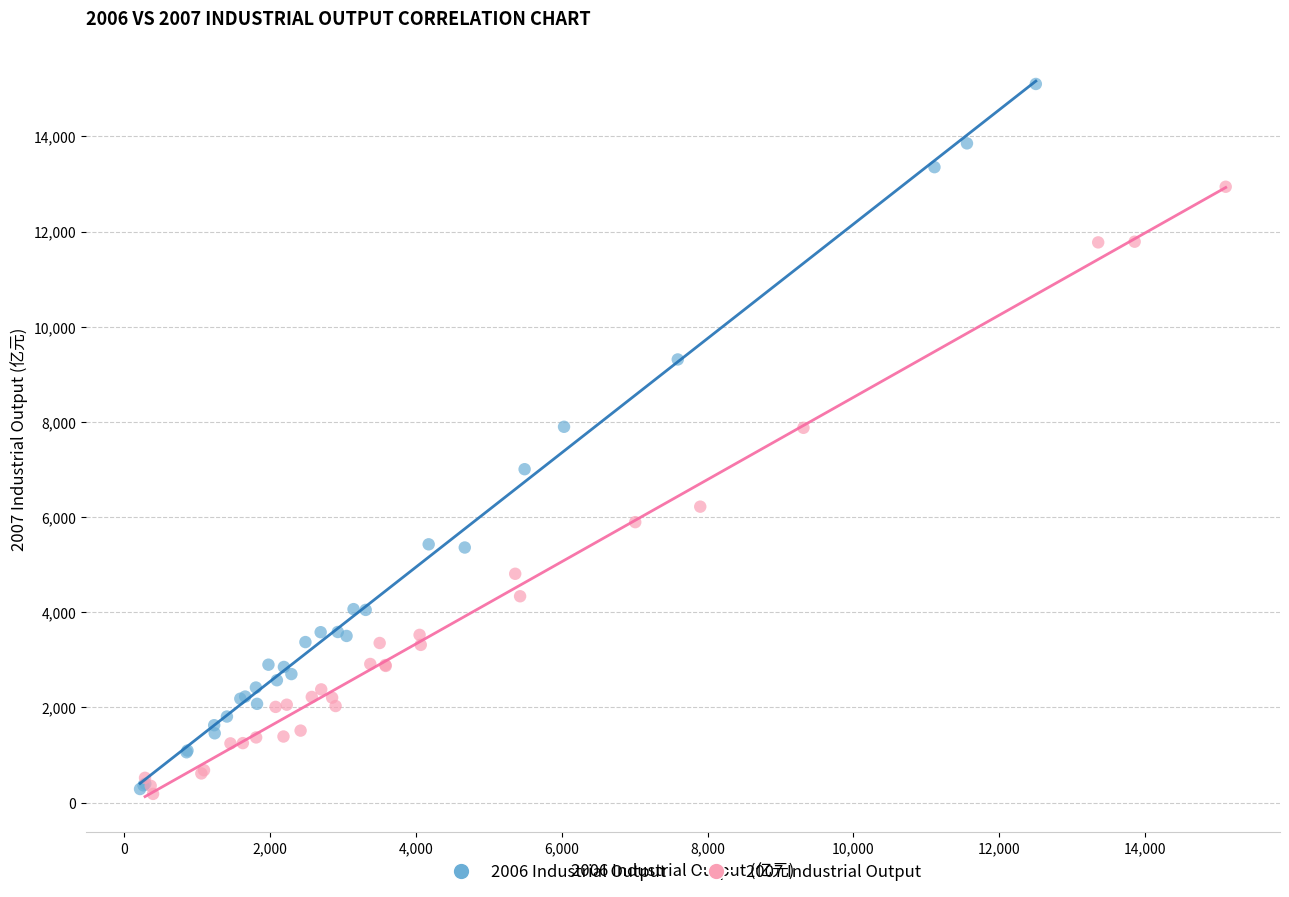

Which series has the largest Y range (max minus min)?

2006 Industrial Output